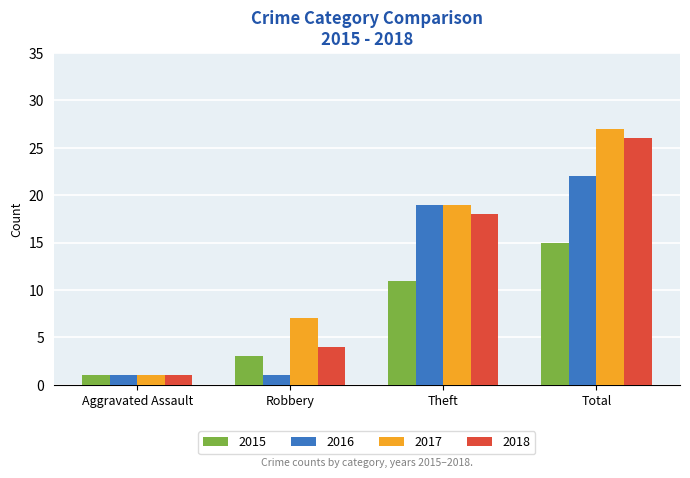

At which category is the sum across all series the highest?

Total